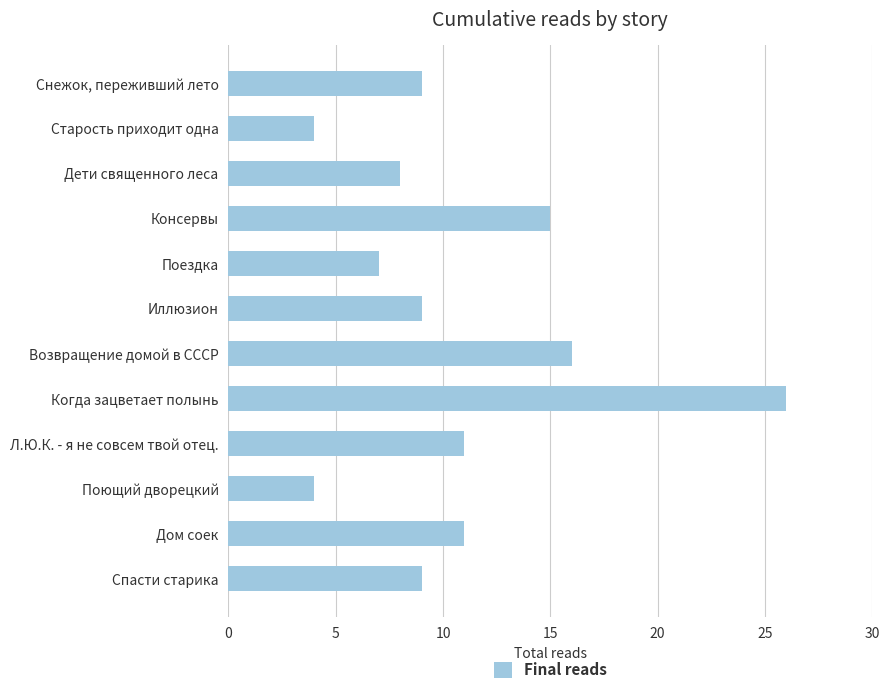

What is the difference between the second highest and minimum values?

12